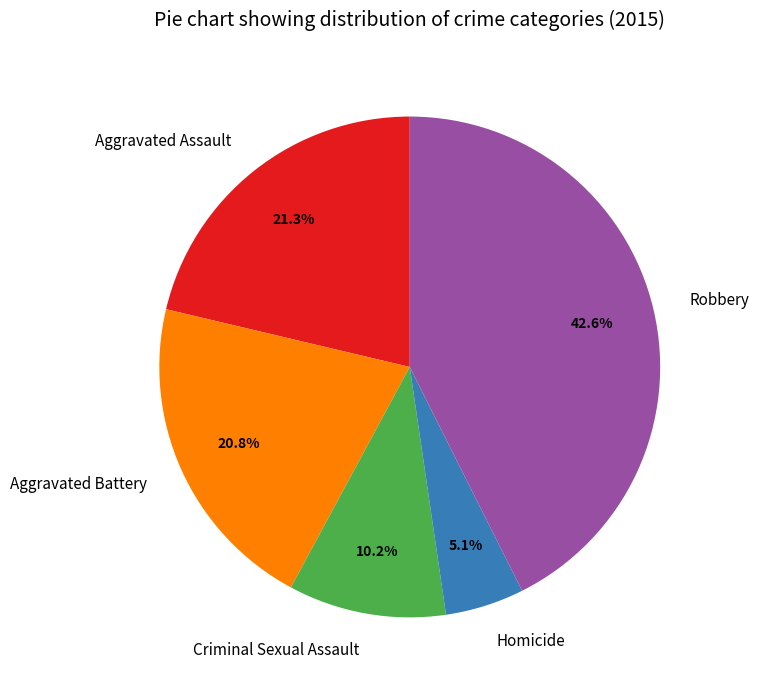

Count the number of slices in the pie.

5